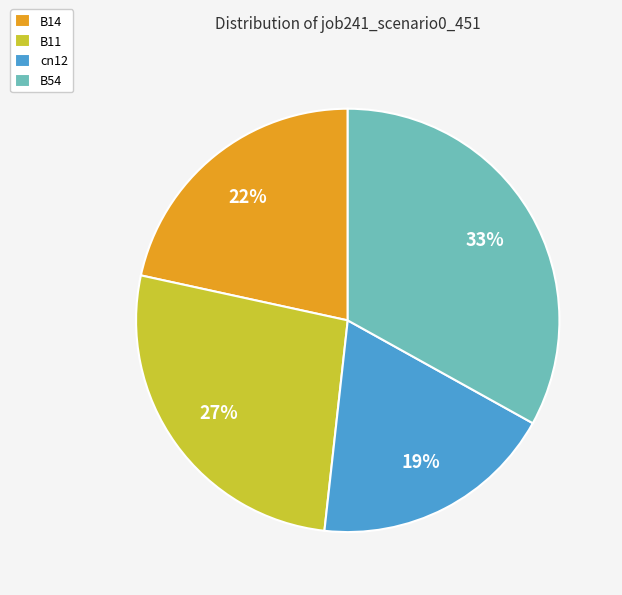

What is the largest slice in the pie chart?

B54